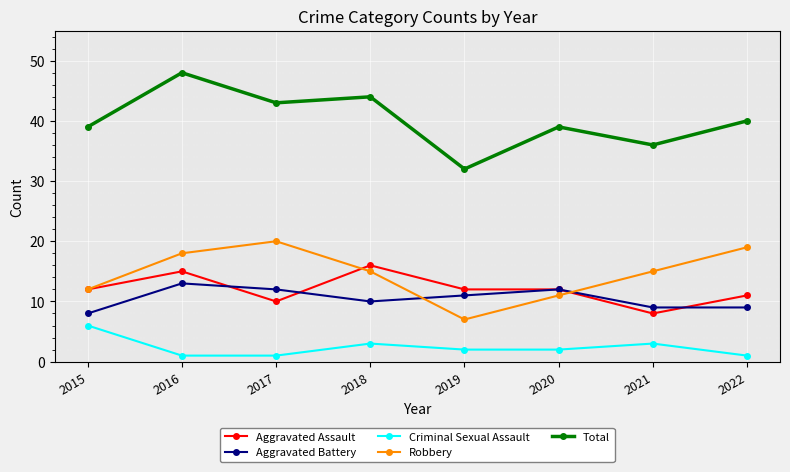

Which series has the widest spread of values?

Total